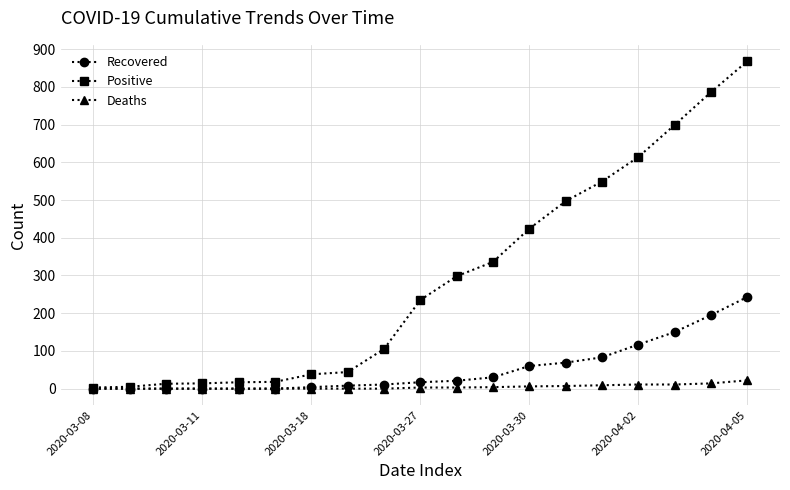

Rank the series by their average value, from highest to lowest.

Positive, Recovered, Deaths